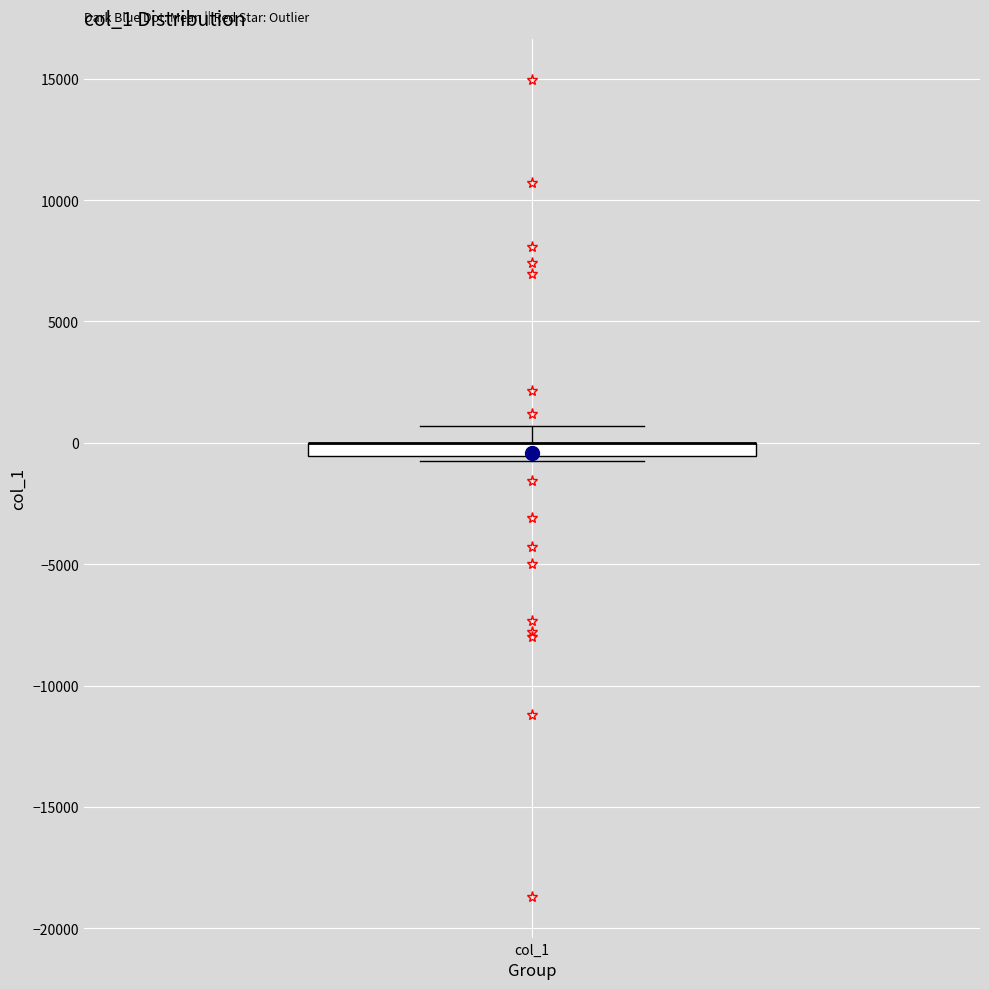

Where does the upper whisker of the box for col_1 end on the y-axis? The values are not printed on the chart, so give them approximately, as read against the axis.

500